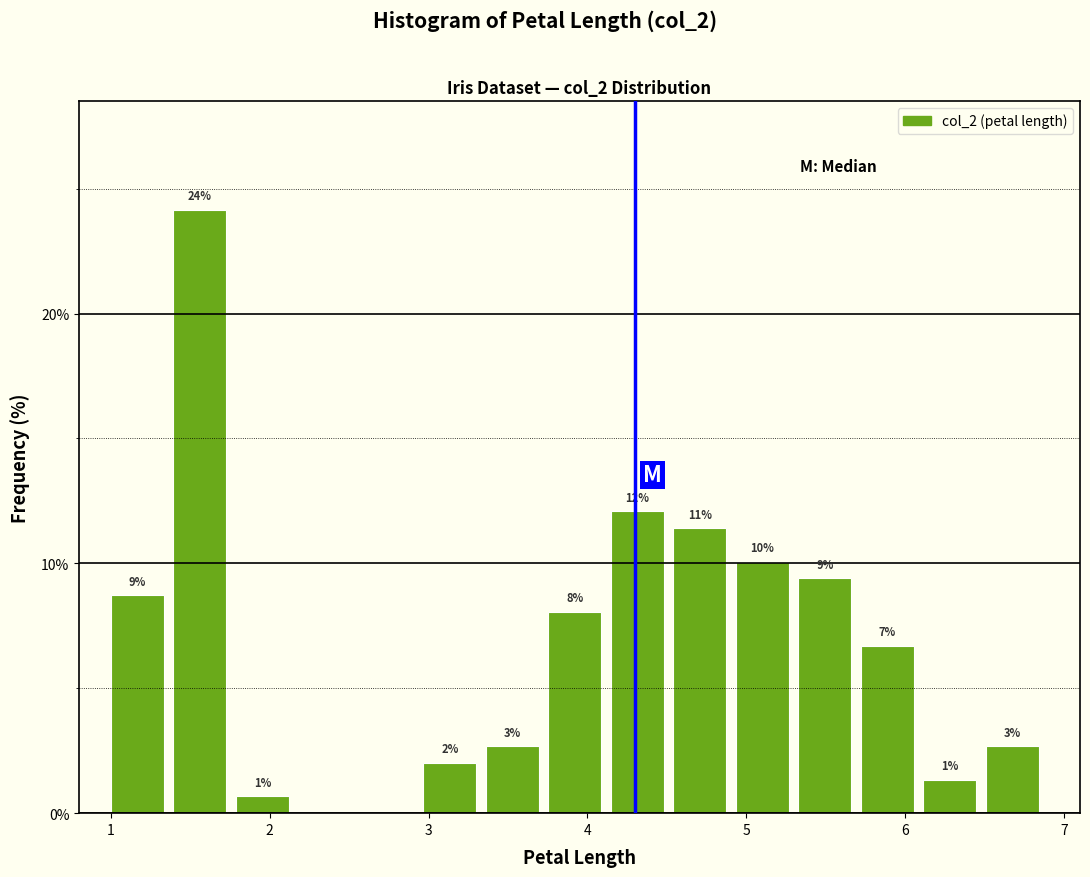

Read against the x-axis, roughly where is the centre of the tallest bar?

1.6